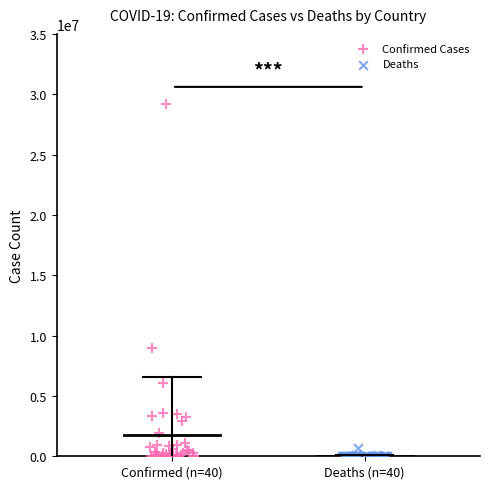

Which series has the largest Y range (max minus min)?

Confirmed Cases